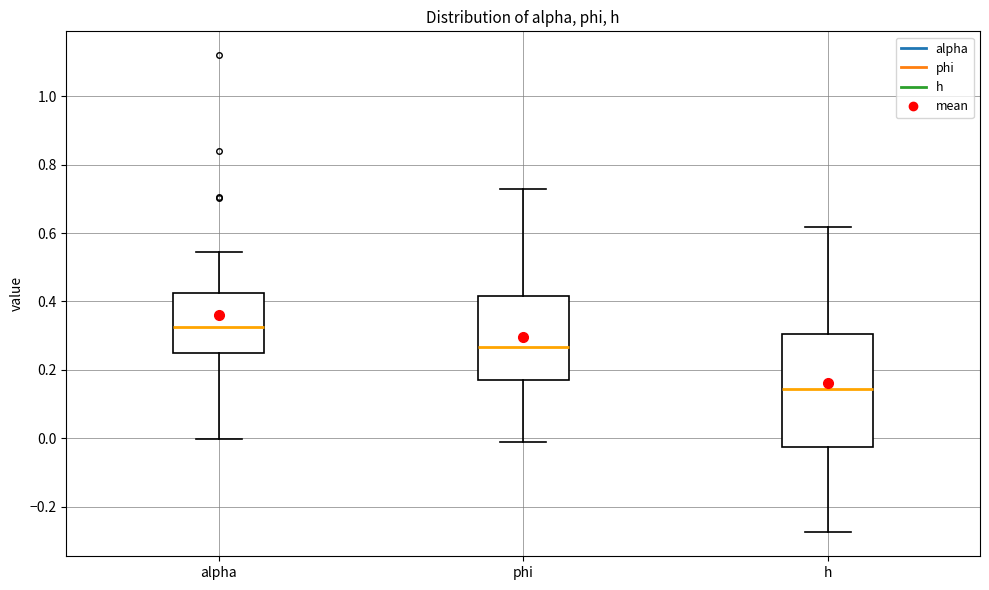

Which box has the lowest median line?

h